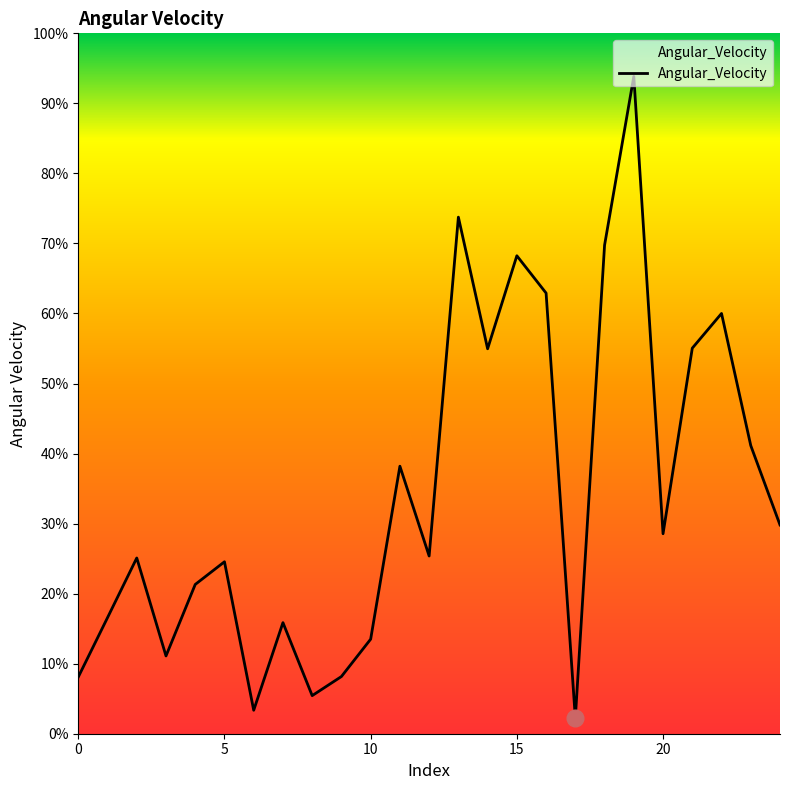

What is the smallest value displayed?

2.2